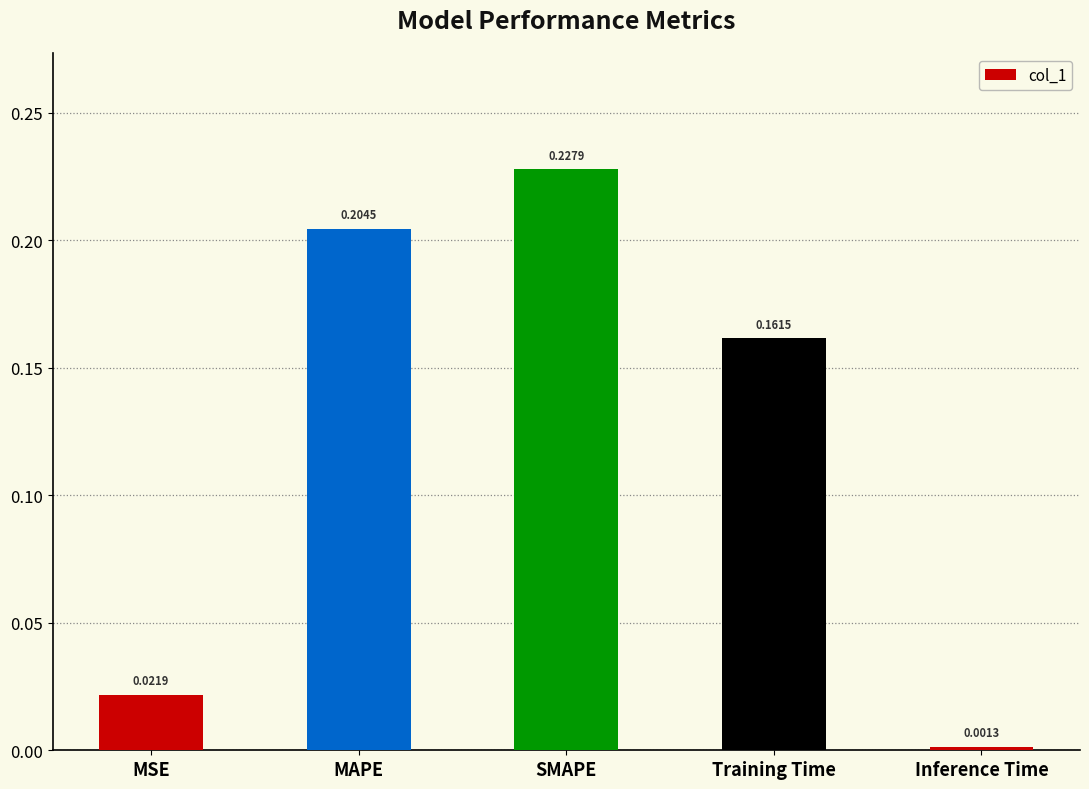

What is the sum of all values?

0.6